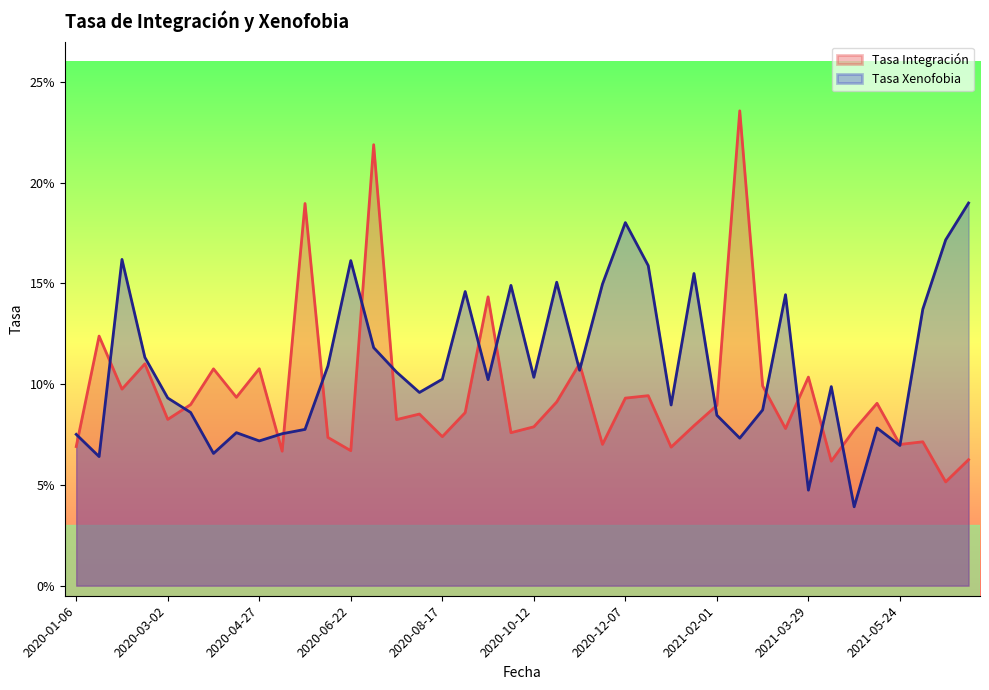

How many intersections are there between Tasa Integración and Tasa Xenofobia?

18